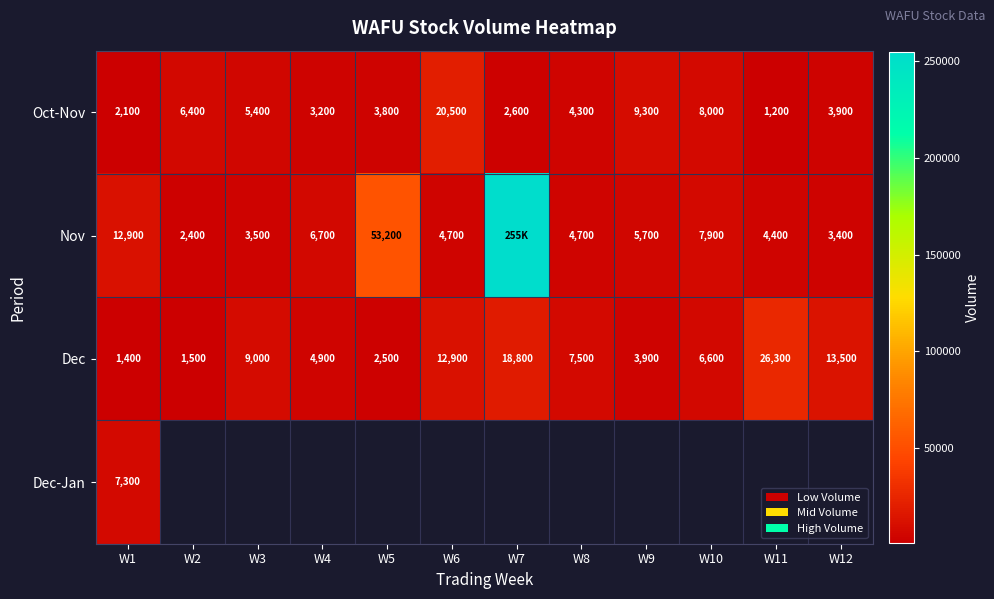

At which category does the chart reach its peak across all series?

W7